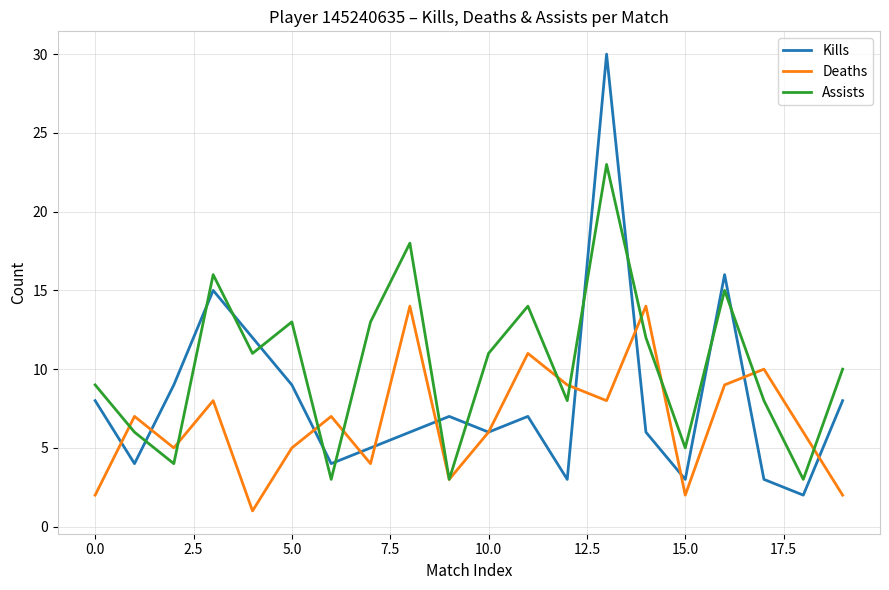

List the series in order of their overall mean, lowest first.

Deaths, Kills, Assists